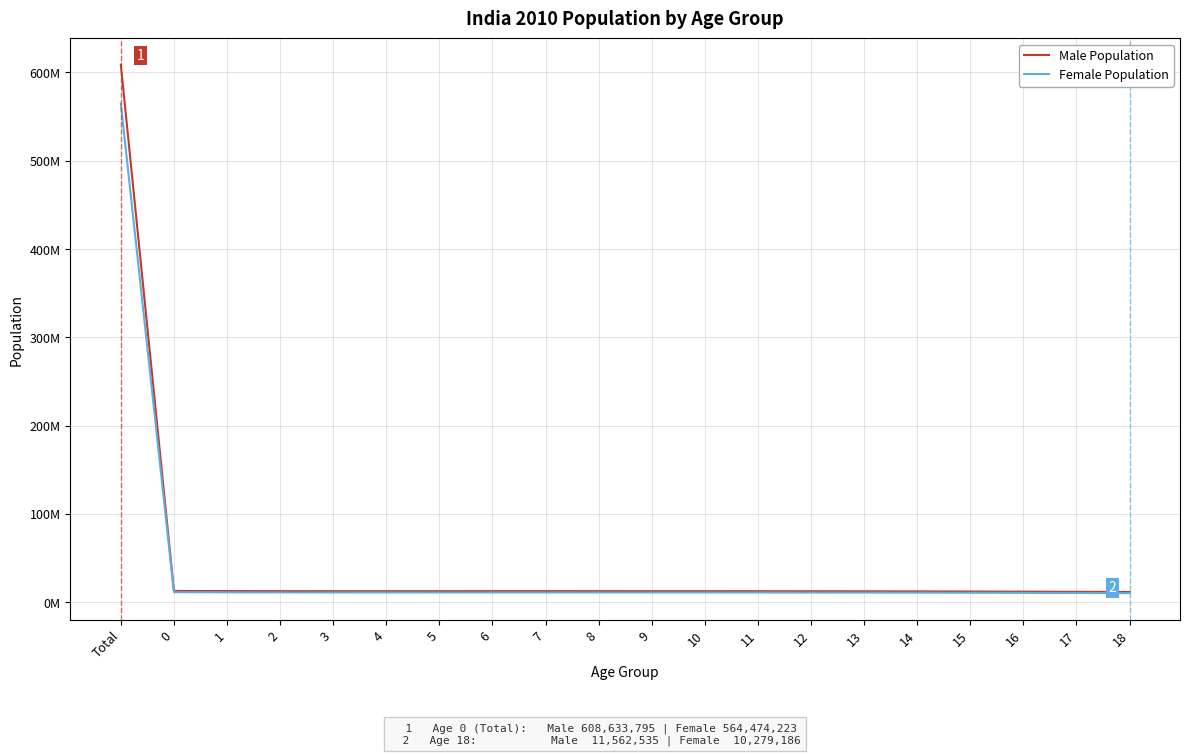

At which category is the sum across all series the highest?

Total